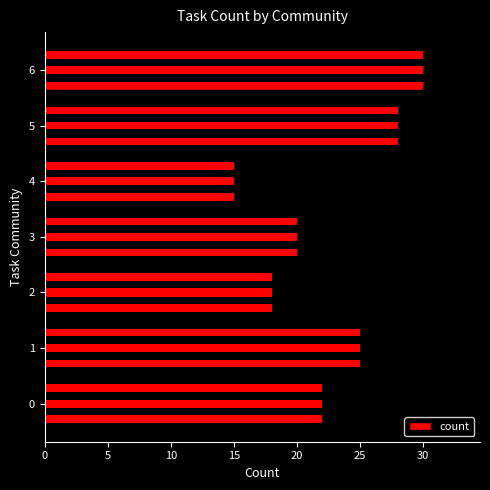

How many data points are above 22?

3